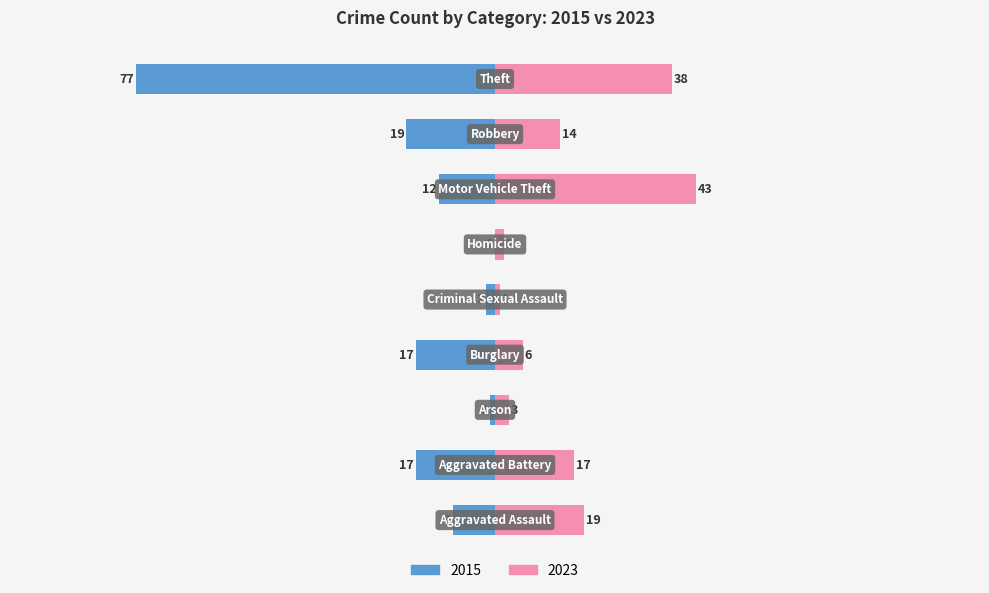

Which series changed the most between Aggravated Battery and Theft?

2015